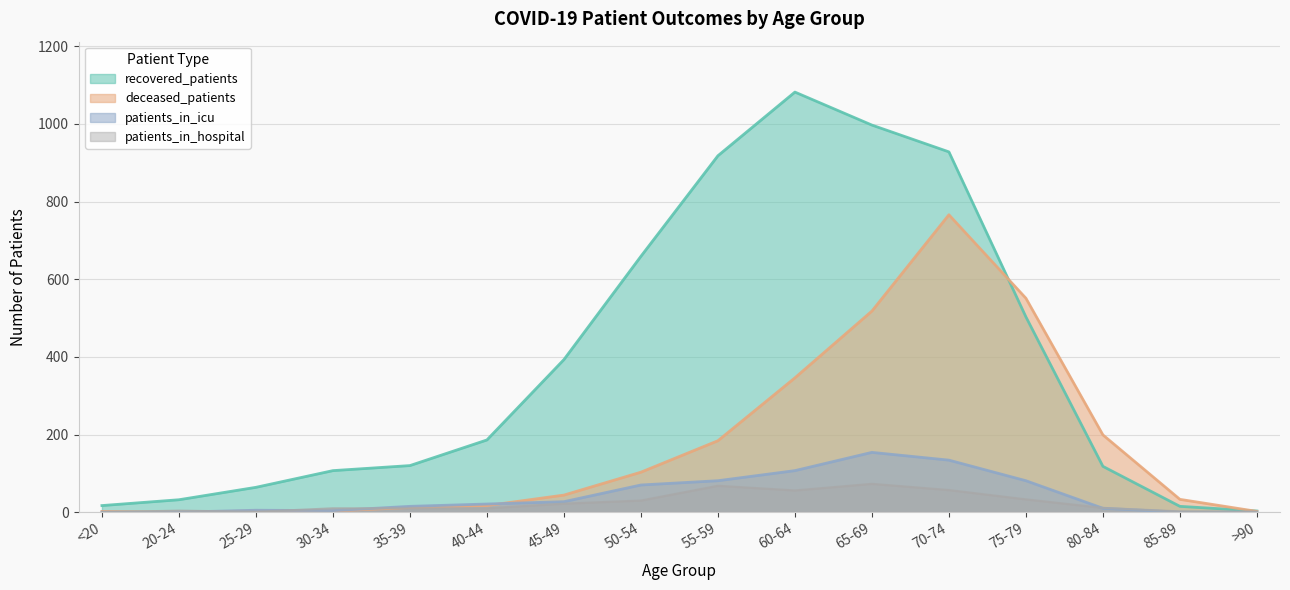

How many lines are shown in the chart?

4